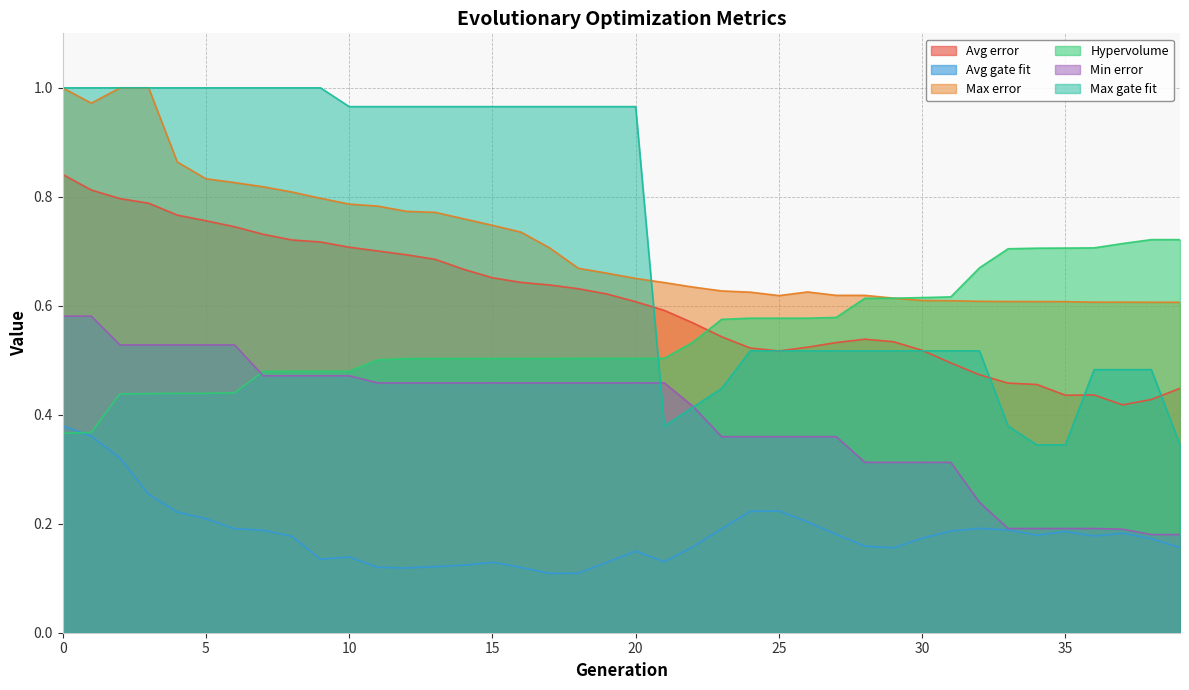

Is it true that Hypervolume equals 0.7 at 38?

True